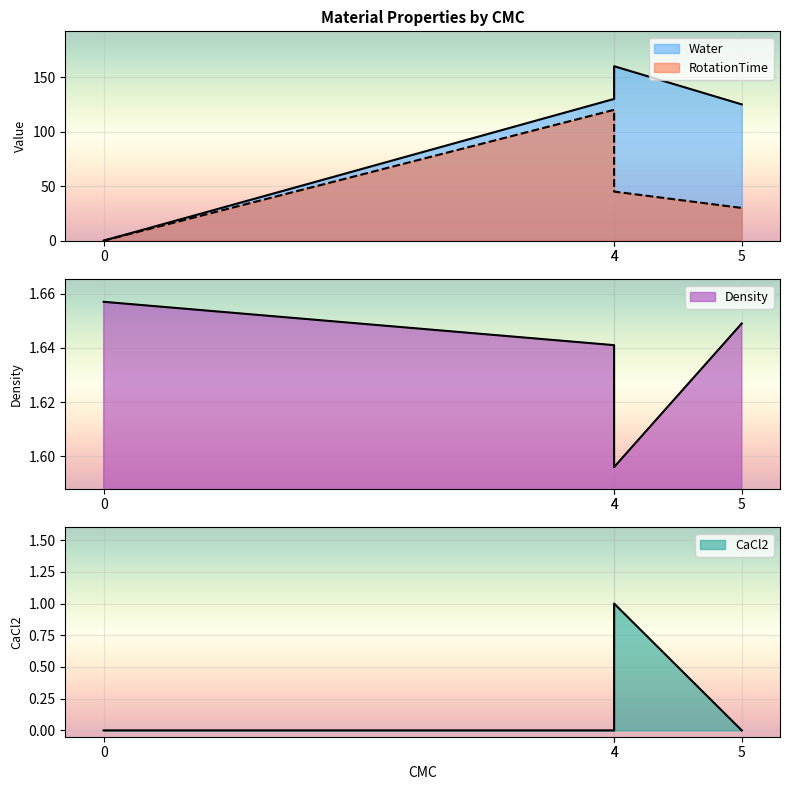

Reading left to right, extract all data points from this chart.

Water: 0.0	130.0	160.0	125.0
RotationTime: 0.0	120.0	45.0	30.0
Density: 1.7	1.6	1.6	1.6
CaCl2: 0.0	0.0	1.0	0.0